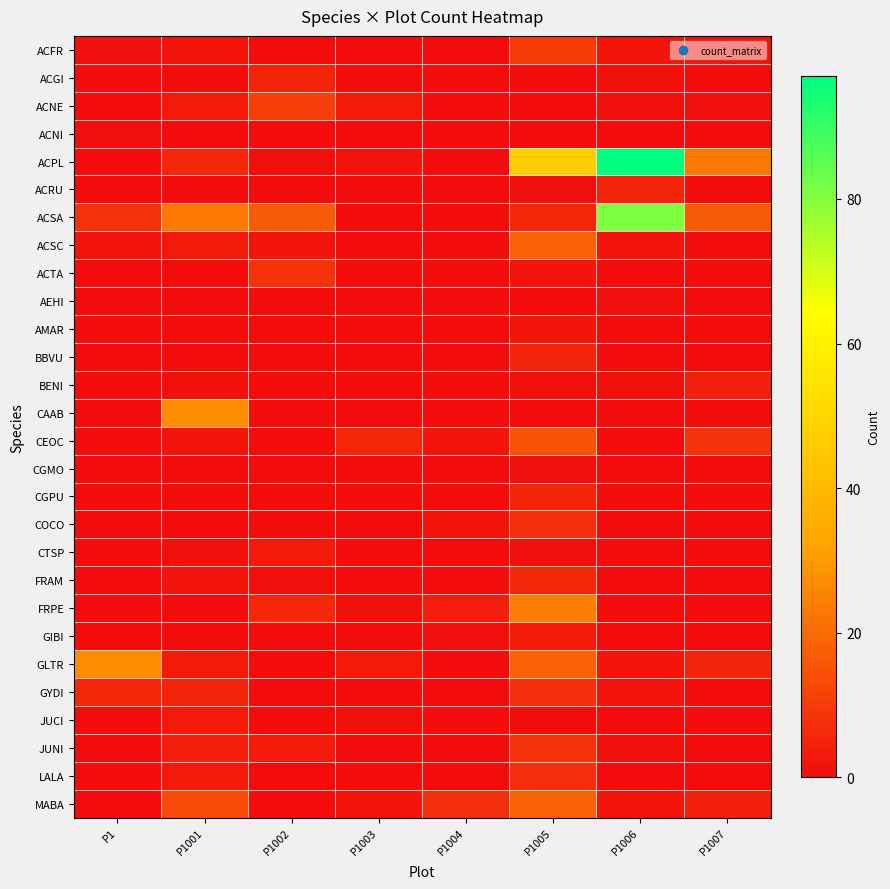

What is the maximum value shown in the chart?

97